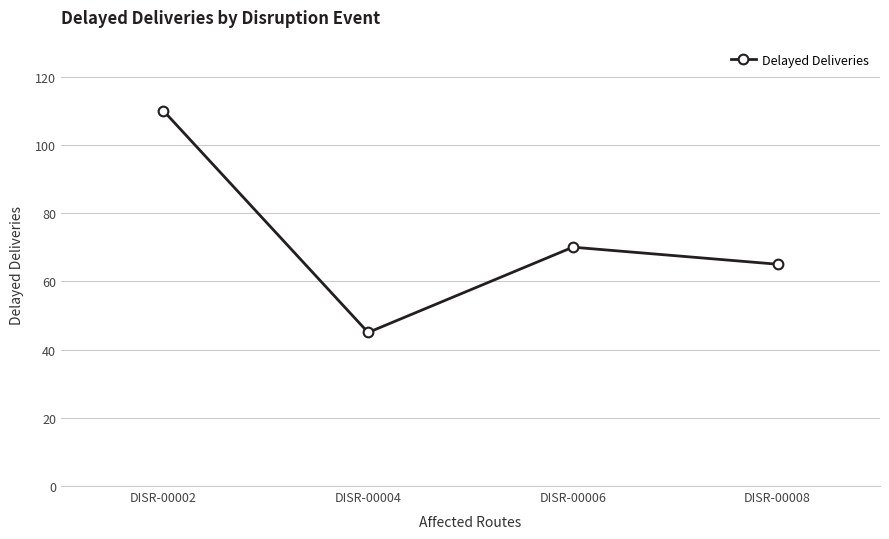

What is the difference between the maximum and minimum values?

65